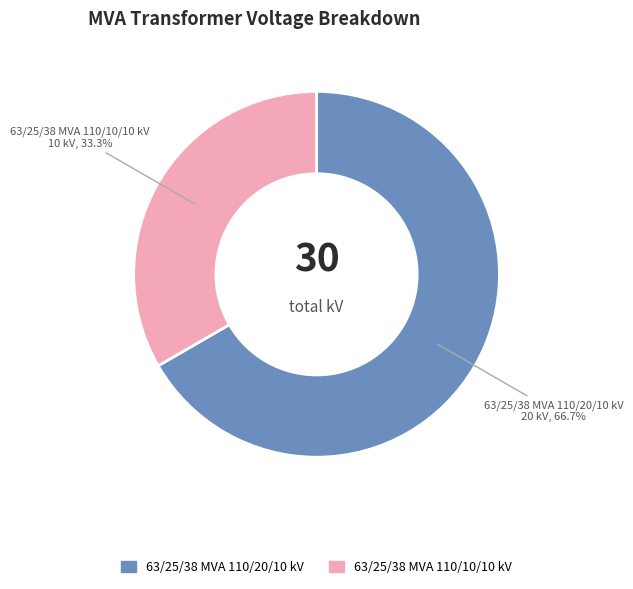

How many slices are in this pie chart?

2